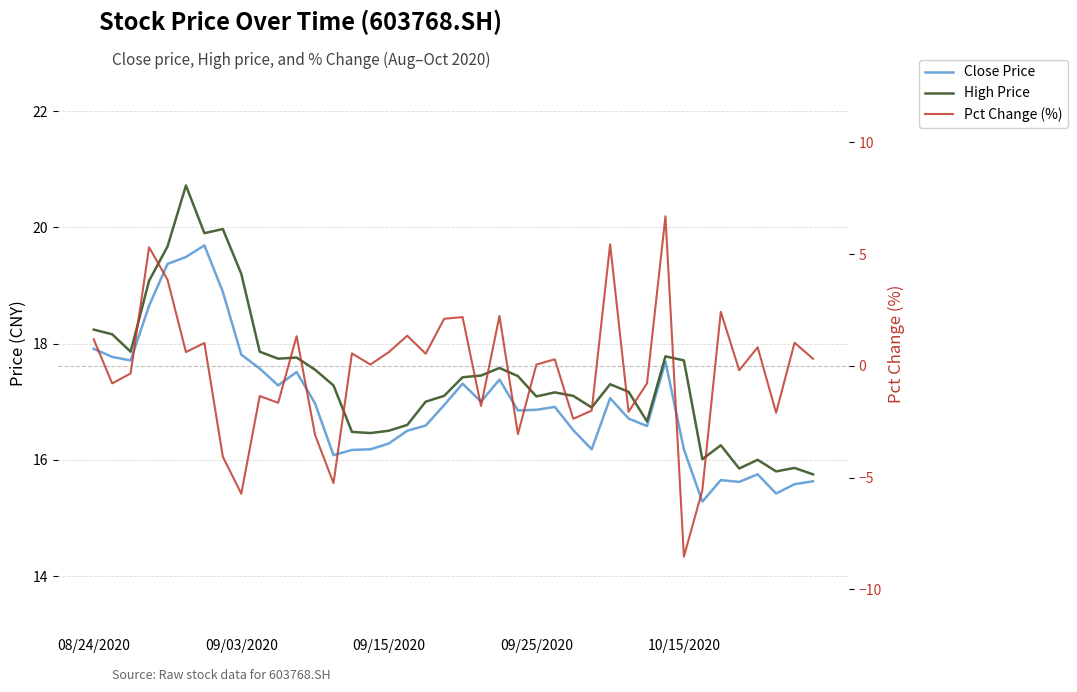

Rank the series by their maximum value, from lowest to highest.

Pct Change (%), Close Price, High Price